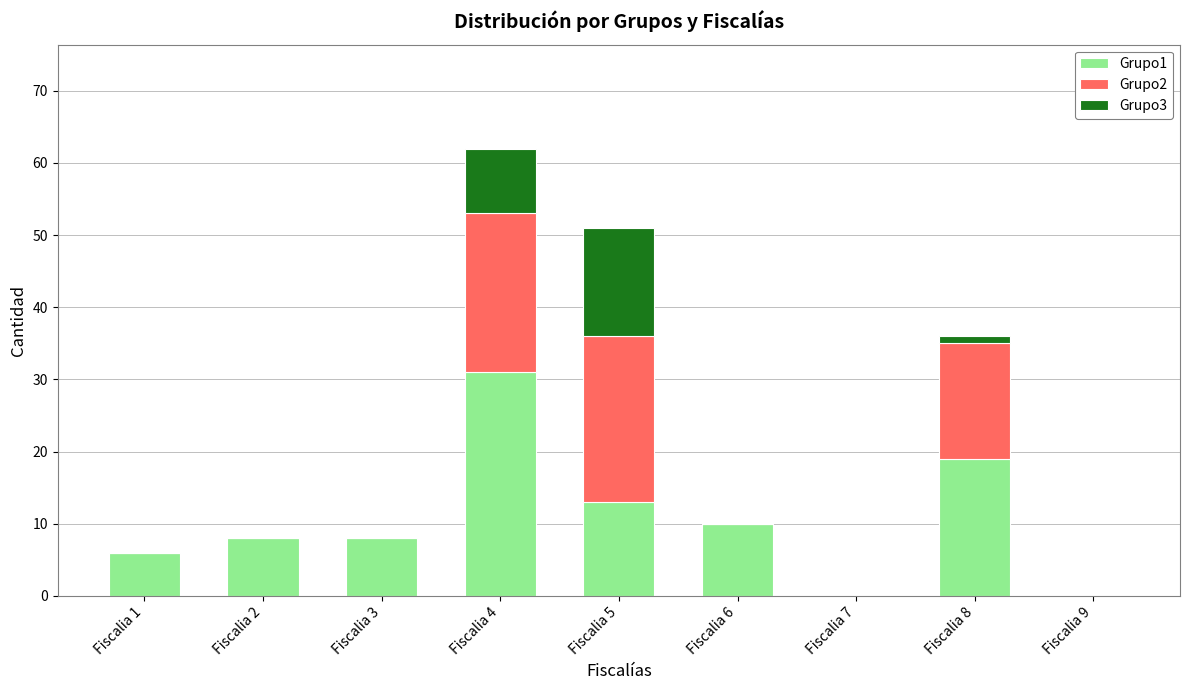

Reading right to left, transcribe the values for Grupo1.

Fiscalia 9=0	Fiscalia 8=19	Fiscalia 7=0	Fiscalia 6=10	Fiscalia 5=13	Fiscalia 4=31	Fiscalia 3=8	Fiscalia 2=8	Fiscalia 1=6